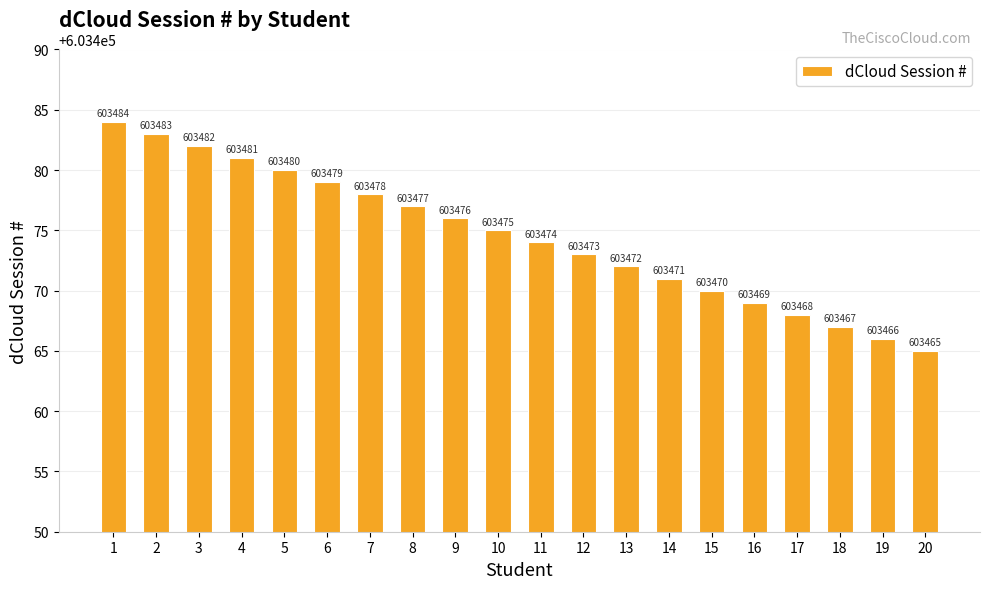

List the labels in order of value, largest first.

1, 2, 3, 4, 5, 6, 7, 8, 9, 10, 11, 12, 13, 14, 15, 16, 17, 18, 19, 20